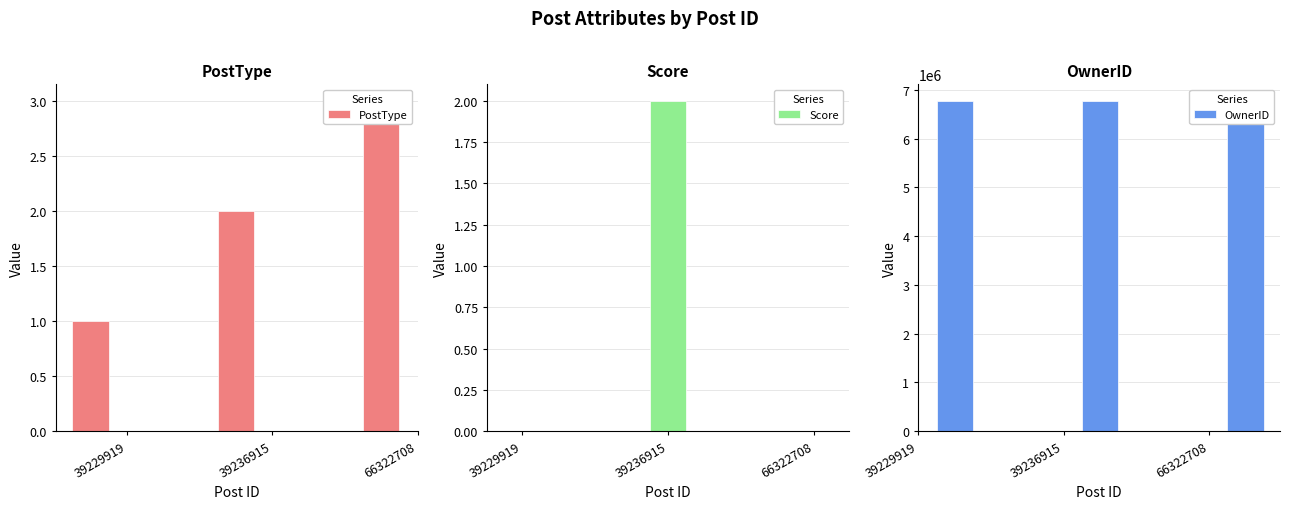

How many bars are there in each group?

3